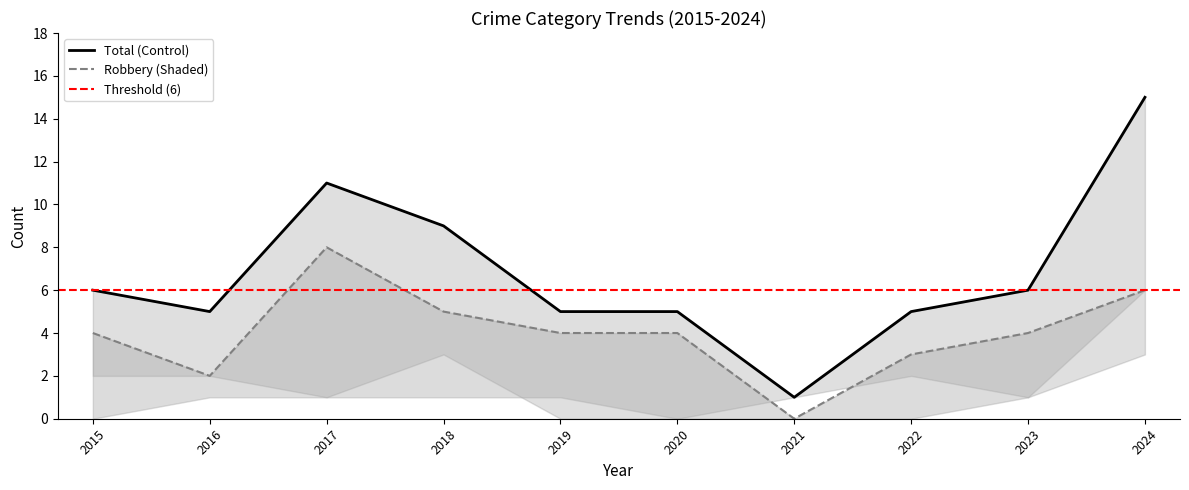

What is the average value of the Robbery series?

4